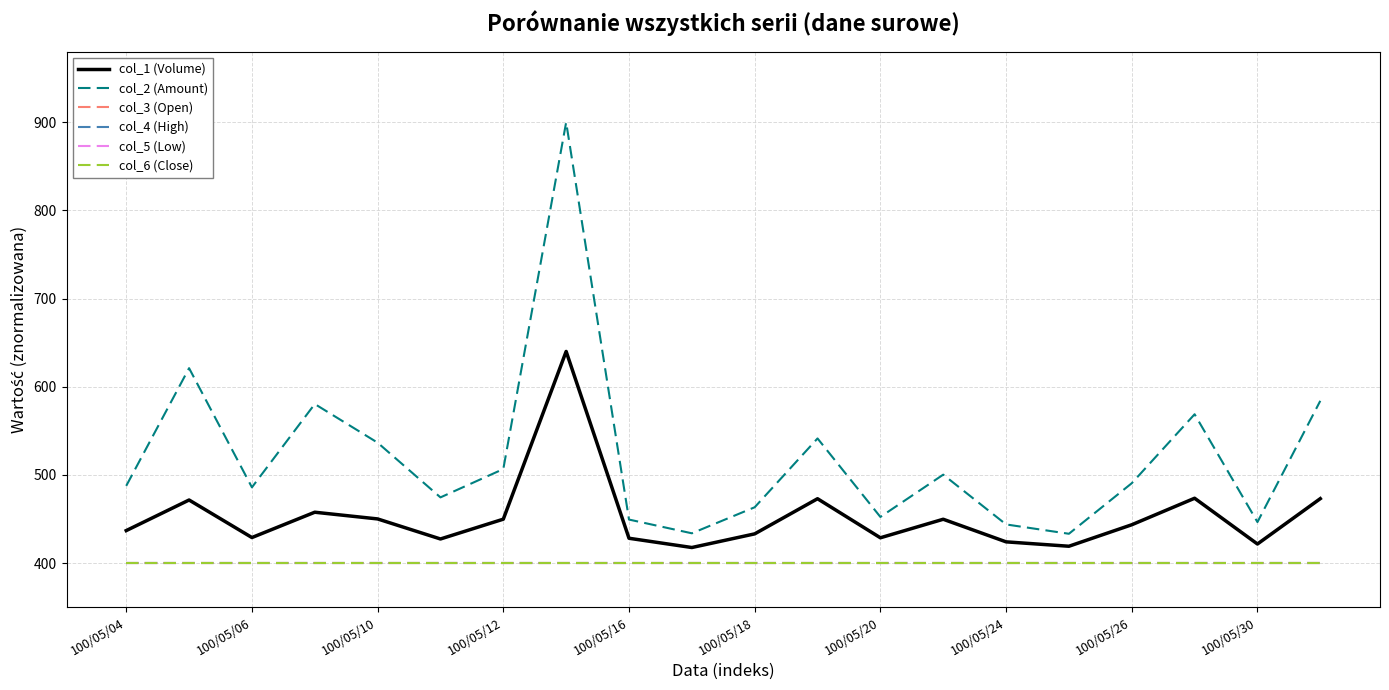

Which series has the largest total across all categories?

col_2 (Amount)